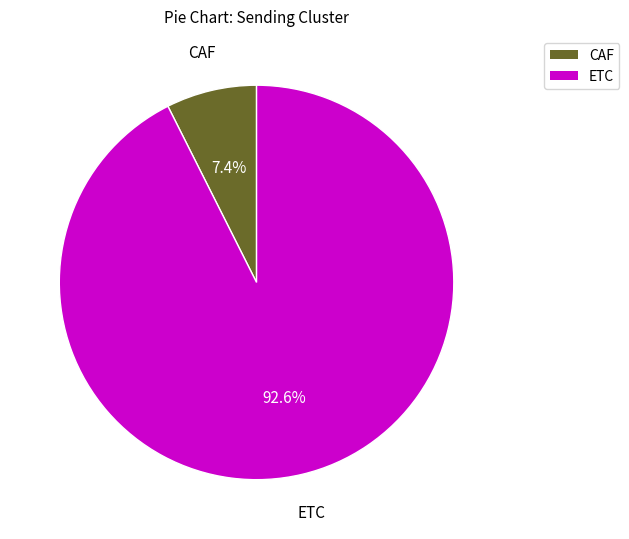

True or false: ETC accounts for 87% of the total.

False